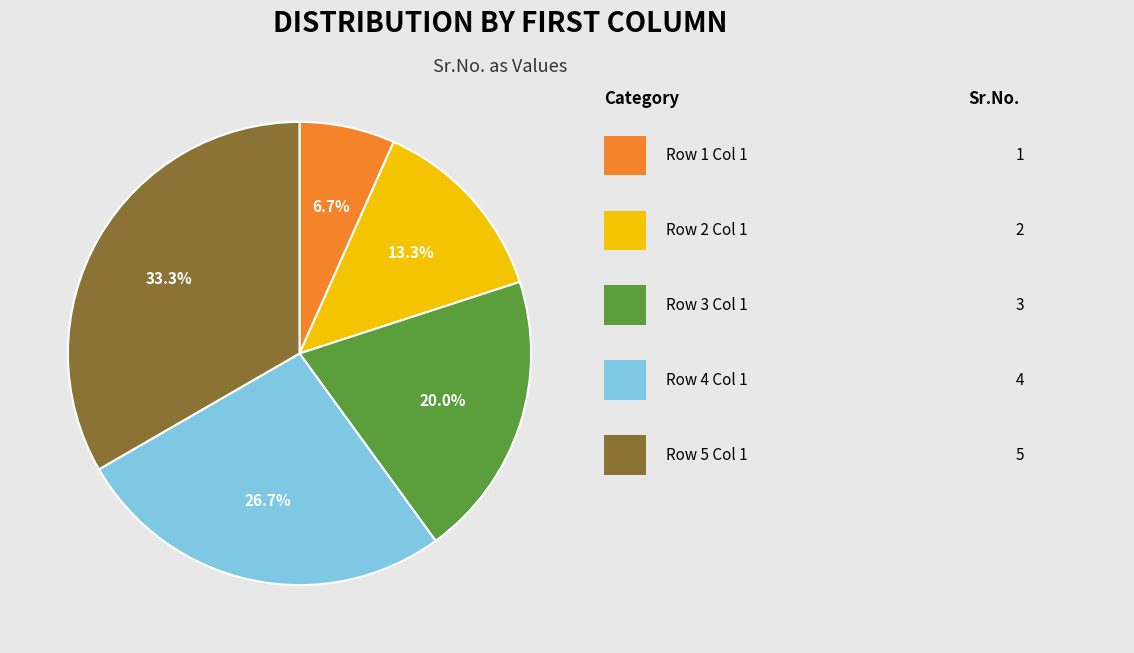

Does any single category account for the majority?

No